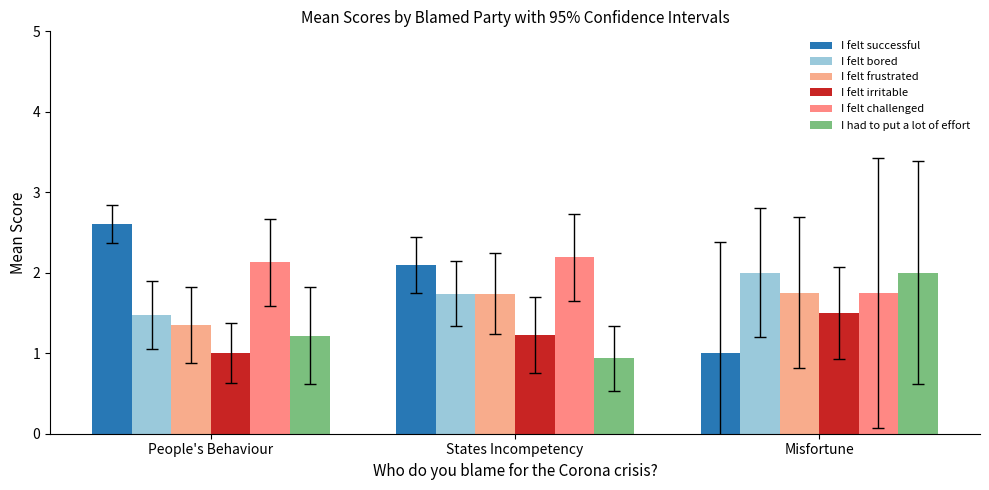

What is the average value of the I felt successful series?

1.9